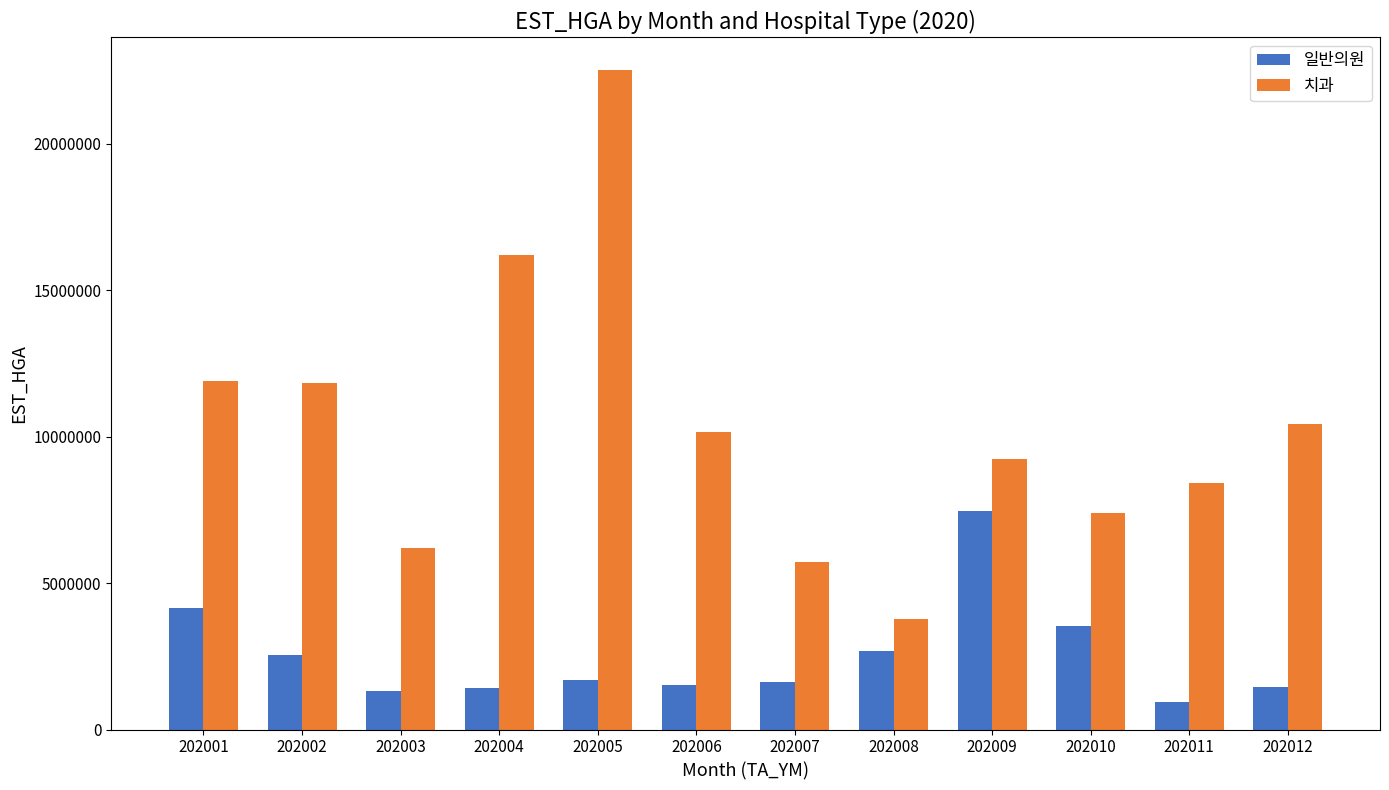

What is the sum of all 일반의원 values?

30350280